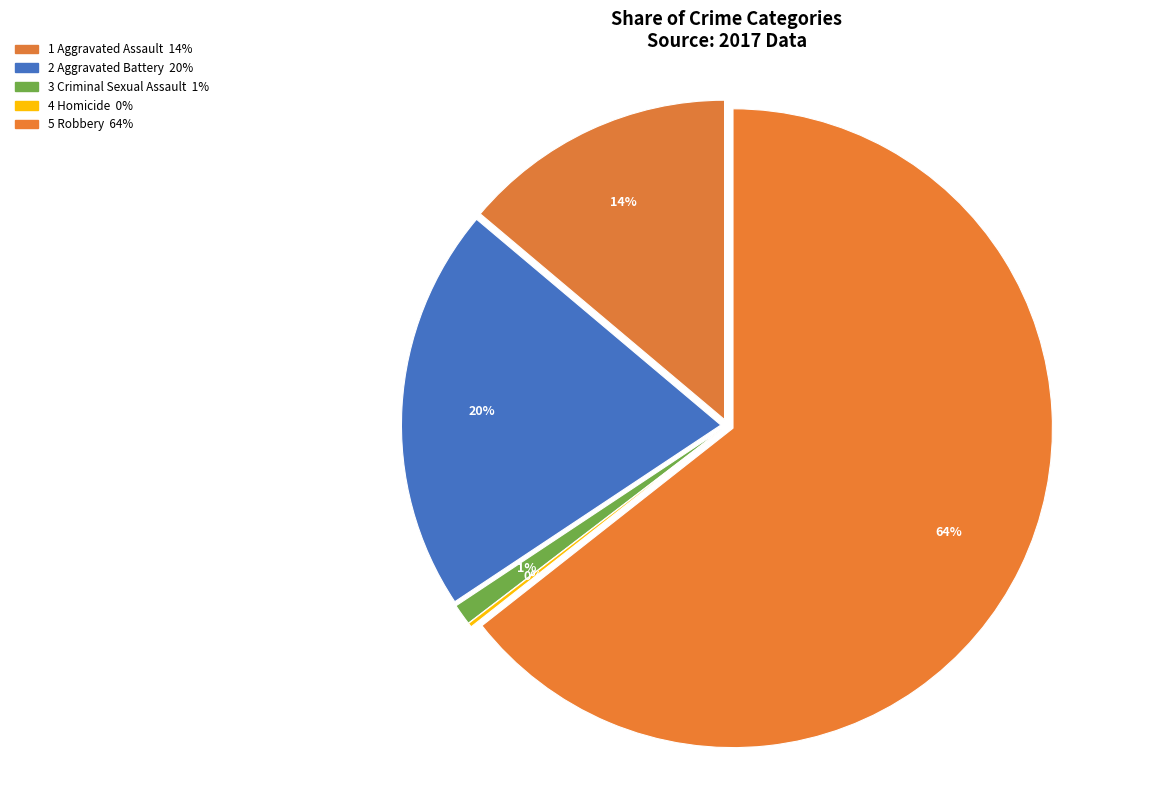

Is there any slice that represents more than half of the pie?

Yes